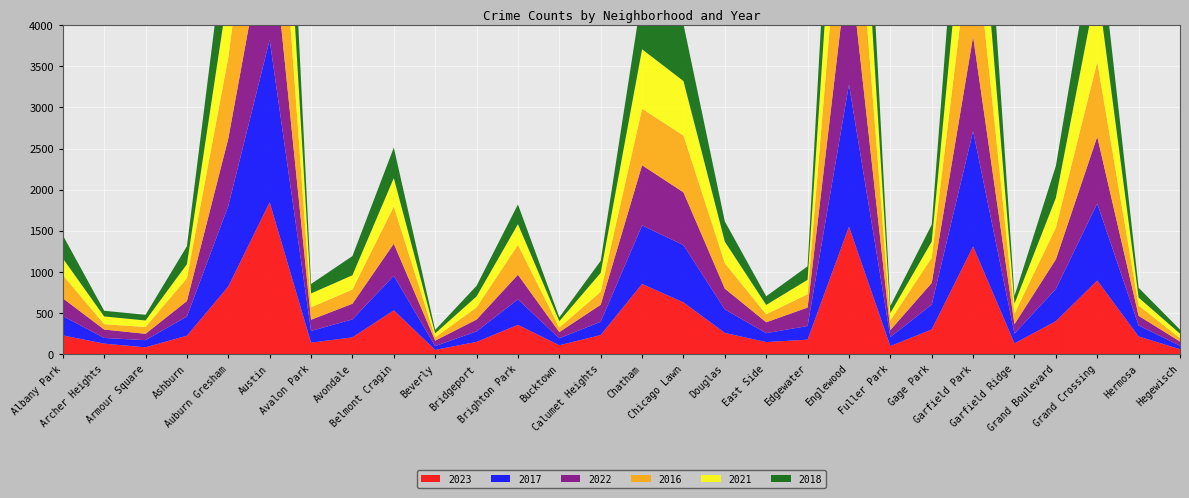

Reading right to left, transcribe all the data shown in this chart.

2023: Hegewisch=64	Hermosa=219	Grand Crossing=898	Grand Boulevard=404	Garfield Ridge=135	Garfield Park=1312	Gage Park=304	Fuller Park=102	Englewood=1552	Edgewater=180	East Side=151	Douglas=262	Chicago Lawn=633	Chatham=856	Calumet Heights=236	Bucktown=112	Brighton Park=360	Bridgeport=153	Beverly=56	Belmont Cragin=536	Avondale=208	Avalon Park=144	Austin=1848	Auburn Gresham=825	Ashburn=228	Armour Square=87	Archer Heights=132	Albany Park=232
2017: Hegewisch=43	Hermosa=134	Grand Crossing=936	Grand Boulevard=392	Garfield Ridge=119	Garfield Park=1401	Gage Park=301	Fuller Park=110	Englewood=1726	Edgewater=166	East Side=108	Douglas=285	Chicago Lawn=695	Chatham=711	Calumet Heights=162	Bucktown=85	Brighton Park=309	Bridgeport=128	Beverly=46	Belmont Cragin=420	Avondale=218	Avalon Park=142	Austin=1972	Auburn Gresham=978	Ashburn=233	Armour Square=87	Archer Heights=69	Albany Park=235
2022: Hegewisch=50	Hermosa=117	Grand Crossing=810	Grand Boulevard=359	Garfield Ridge=114	Garfield Park=1147	Gage Park=264	Fuller Park=84	Englewood=1556	Edgewater=224	East Side=132	Douglas=253	Chicago Lawn=641	Chatham=731	Calumet Heights=206	Bucktown=75	Brighton Park=299	Bridgeport=143	Beverly=66	Belmont Cragin=389	Avondale=190	Avalon Park=136	Austin=1542	Auburn Gresham=819	Ashburn=188	Armour Square=77	Archer Heights=102	Albany Park=216
2016: Hegewisch=42	Hermosa=124	Grand Crossing=908	Grand Boulevard=384	Garfield Ridge=126	Garfield Park=1448	Gage Park=305	Fuller Park=118	Englewood=1948	Edgewater=162	East Side=97	Douglas=308	Chicago Lawn=690	Chatham=686	Calumet Heights=157	Bucktown=55	Brighton Park=363	Bridgeport=147	Beverly=40	Belmont Cragin=451	Avondale=172	Avalon Park=151	Austin=2086	Auburn Gresham=983	Ashburn=276	Armour Square=83	Archer Heights=65	Albany Park=282
2021: Hegewisch=54	Hermosa=97	Grand Crossing=942	Grand Boulevard=363	Garfield Ridge=123	Garfield Park=1302	Gage Park=197	Fuller Park=89	Englewood=1660	Edgewater=175	East Side=114	Douglas=262	Chicago Lawn=661	Chatham=722	Calumet Heights=231	Bucktown=77	Brighton Park=251	Bridgeport=134	Beverly=49	Belmont Cragin=346	Avondale=174	Avalon Park=168	Austin=1695	Auburn Gresham=811	Ashburn=171	Armour Square=79	Archer Heights=94	Albany Park=203
2018: Hegewisch=49	Hermosa=119	Grand Crossing=794	Grand Boulevard=388	Garfield Ridge=94	Garfield Park=1510	Gage Park=205	Fuller Park=87	Englewood=1672	Edgewater=164	East Side=105	Douglas=246	Chicago Lawn=691	Chatham=670	Calumet Heights=145	Bucktown=47	Brighton Park=240	Bridgeport=129	Beverly=41	Belmont Cragin=370	Avondale=233	Avalon Park=115	Austin=1912	Auburn Gresham=898	Ashburn=218	Armour Square=69	Archer Heights=69	Albany Park=281